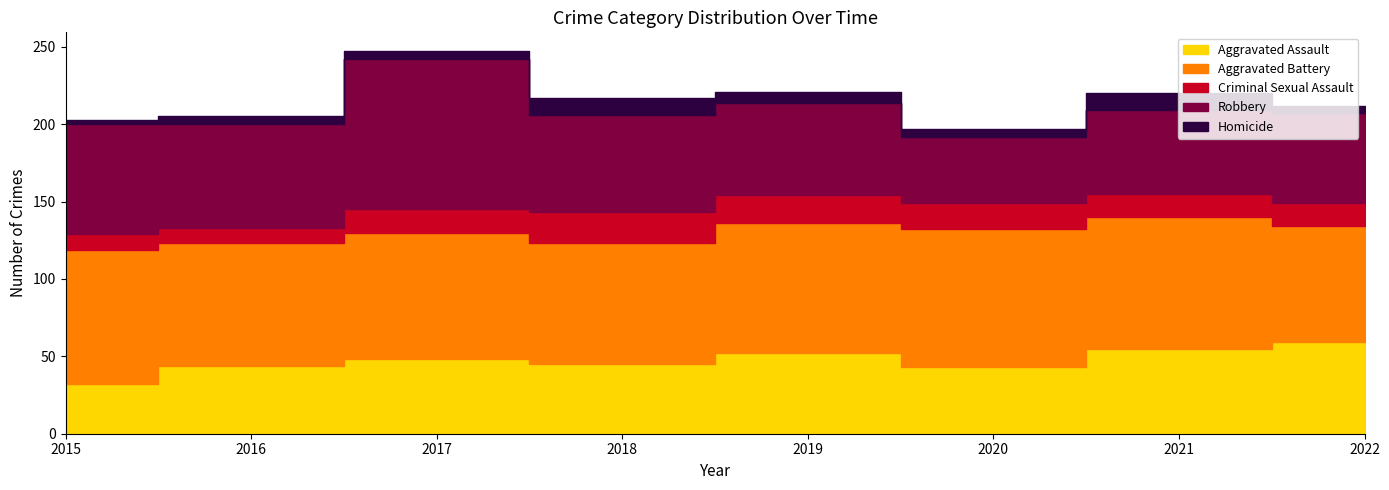

Which has a higher value, 2018 or 2022?

2022